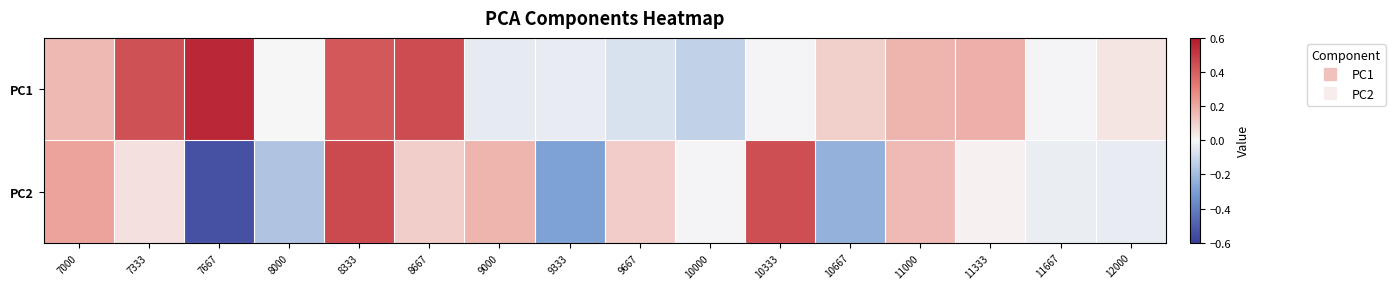

What is the maximum value shown in the chart?

0.5